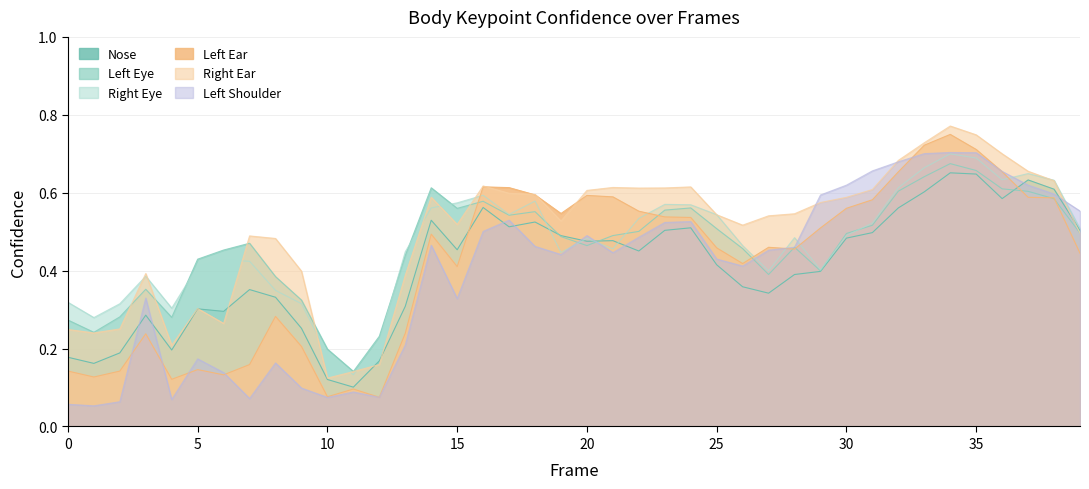

What is the smallest value displayed?

0.1